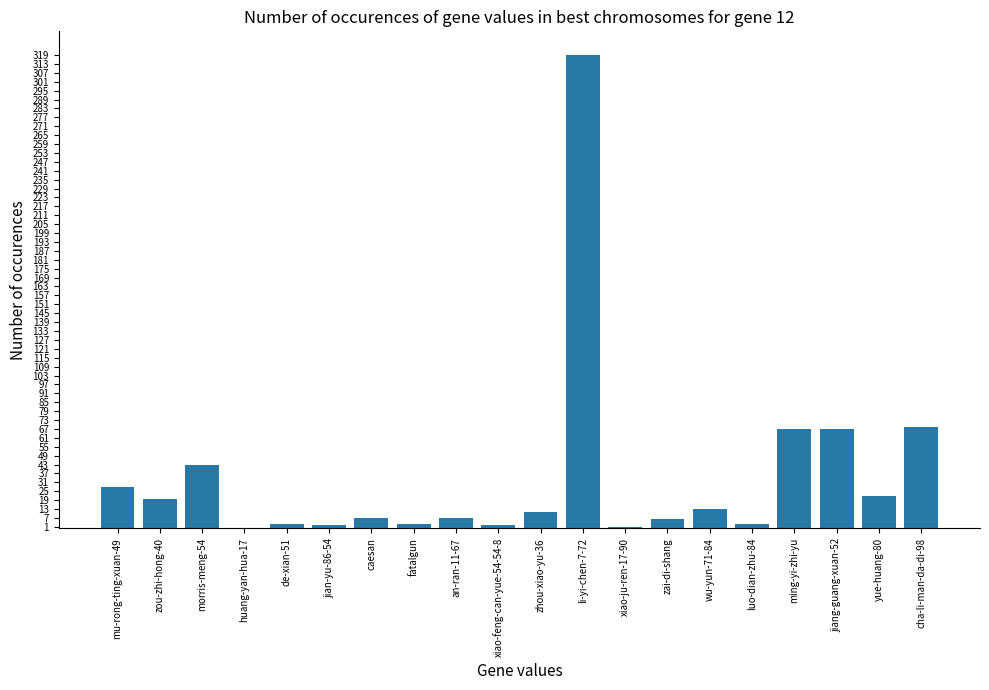

At which label is the value closest to 159?

cha-li-man-da-di-98